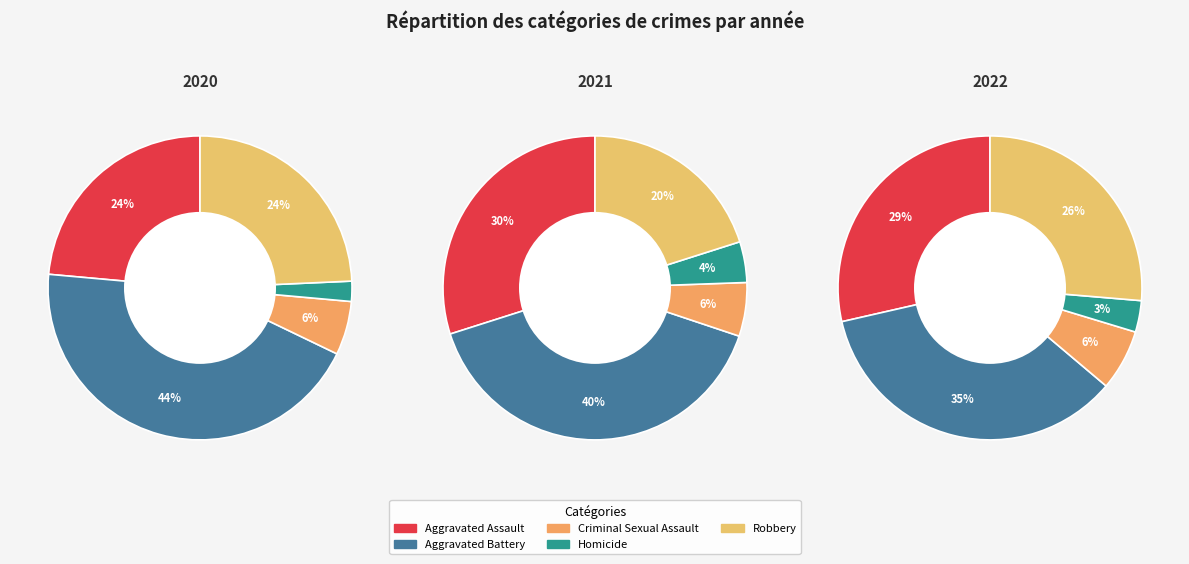

To the nearest percent, what portion does Aggravated Battery represent?

35%